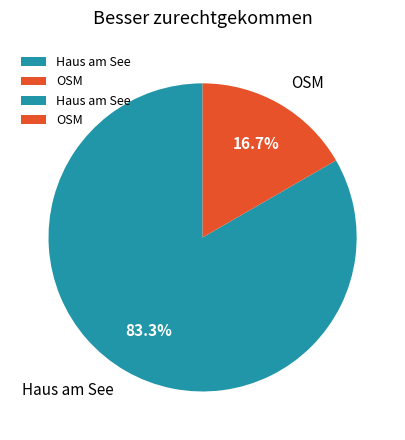

To the nearest percent, what portion does Haus am See represent?

83%